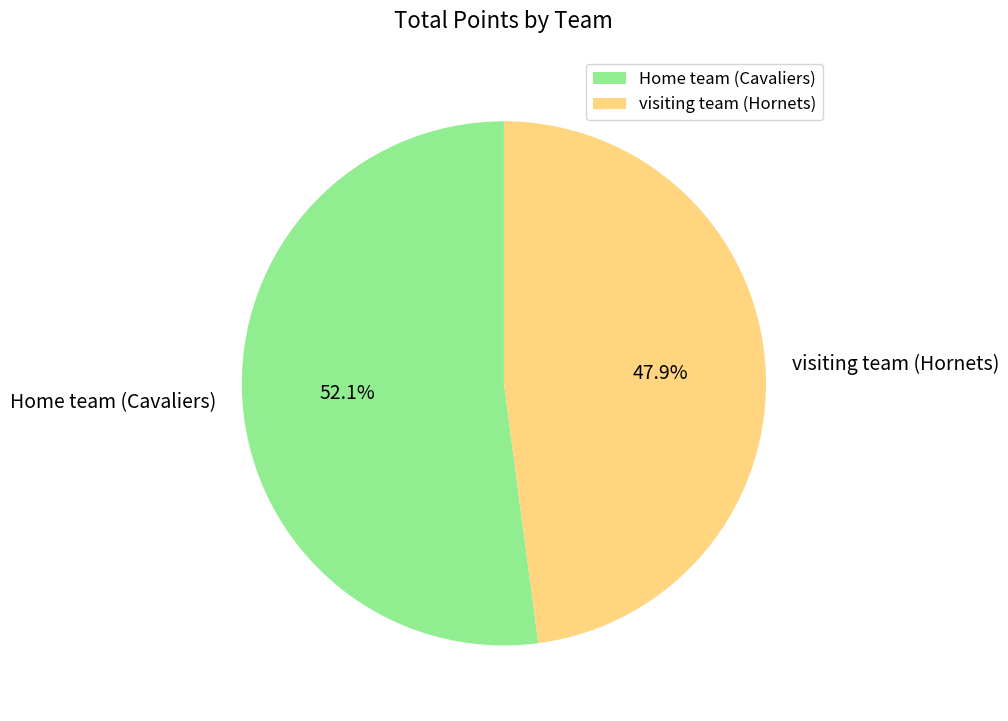

How many slices are in this pie chart?

2